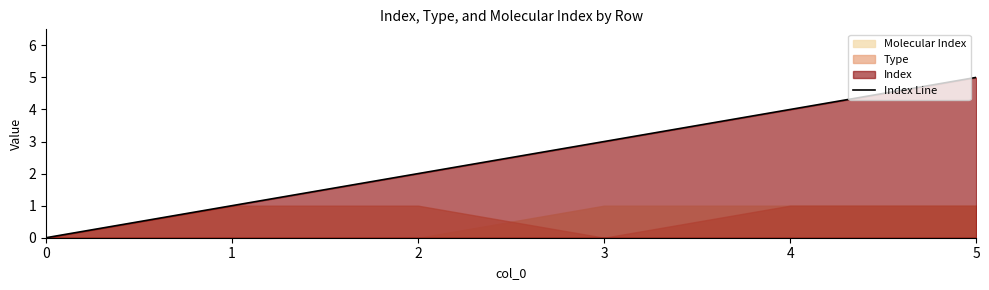

Which has a higher value, 2 or 1?

2